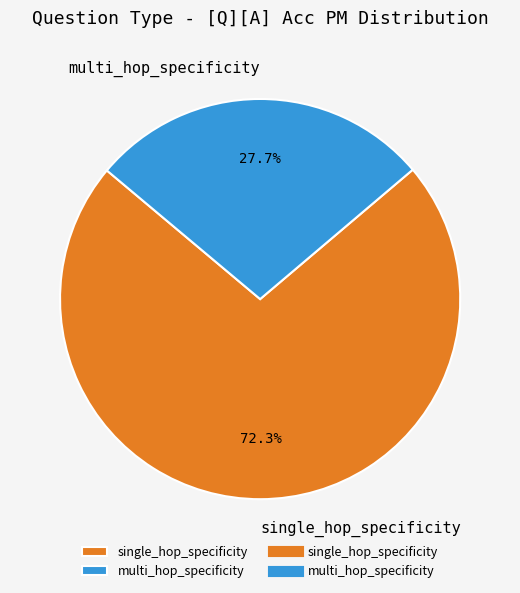

What percentage is the single_hop_specificity slice, to the nearest percent?

72%